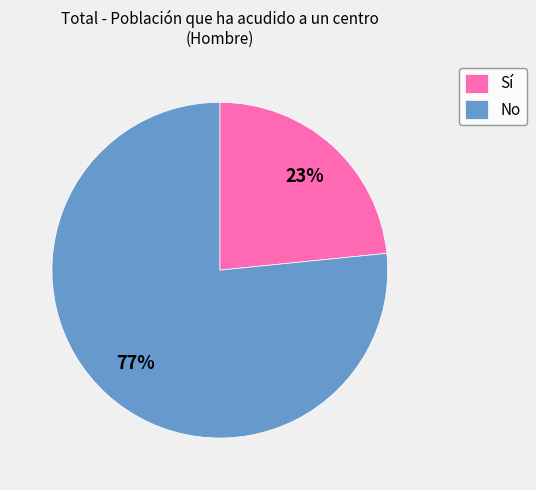

The No slice represents 62% of the pie. True or false?

False